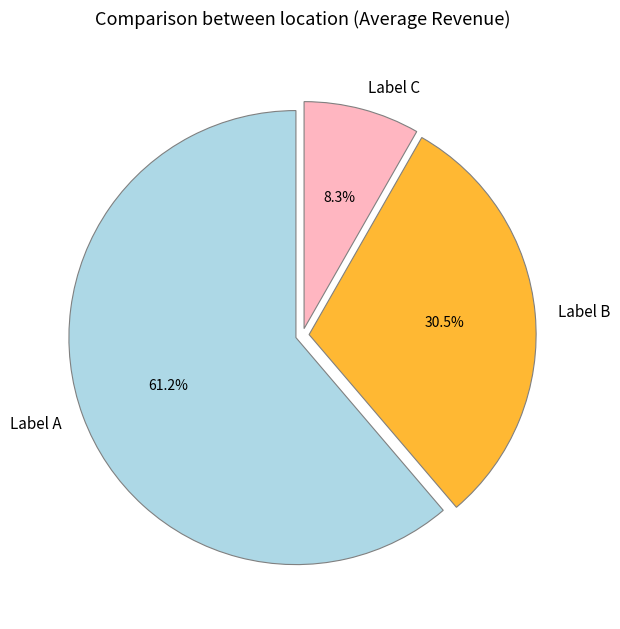

What is the ratio of the value at Label B to the value at Label C?

3.7